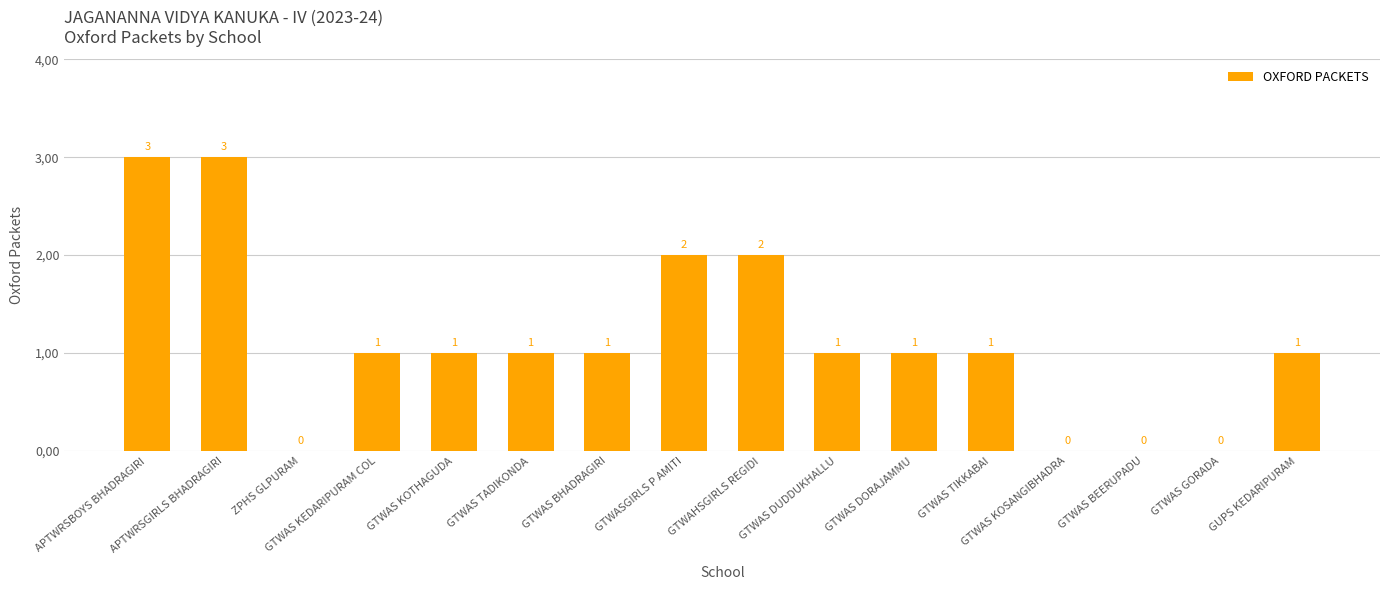

What is the maximum value shown in the chart?

3